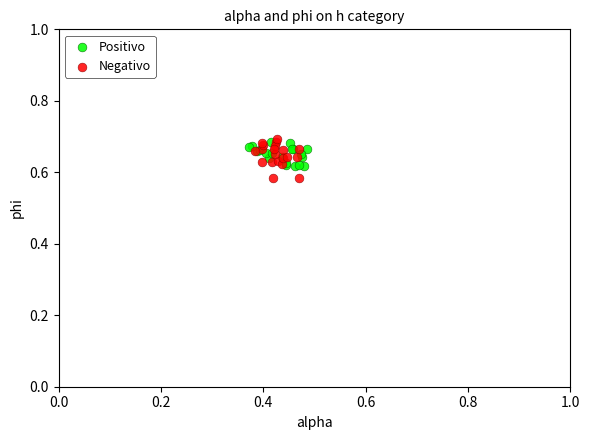

Which series reaches the minimum Y coordinate?

Negativo